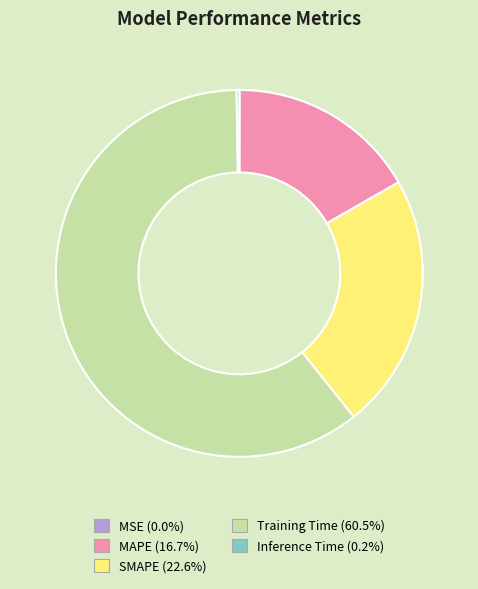

Is there a majority slice in this chart?

Yes